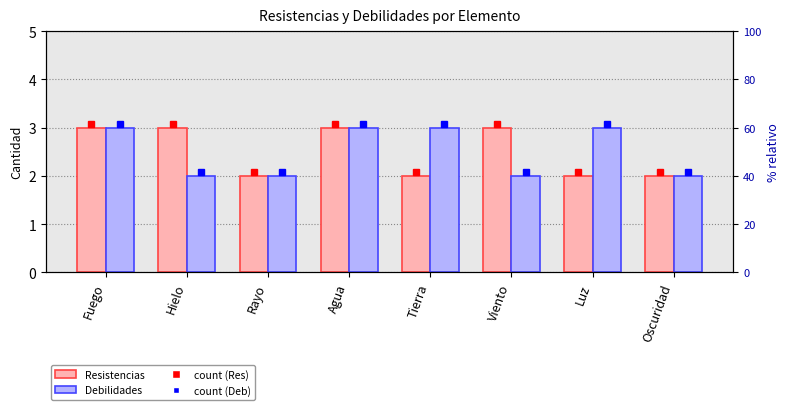

At which category is the sum across all series the highest?

Fuego